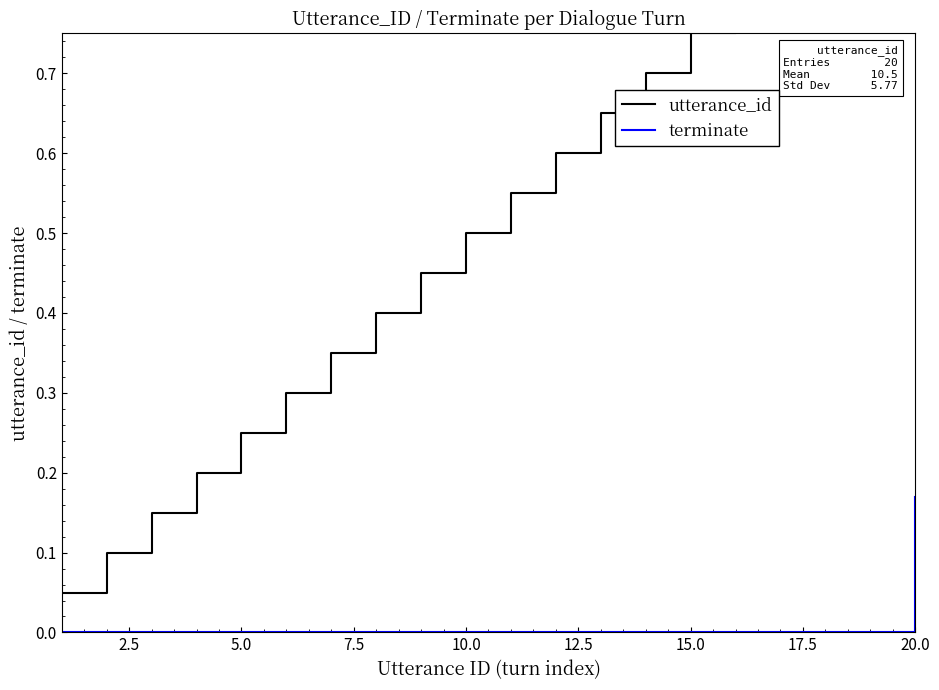

The value of terminate at 20.0 is 0.3. True or false?

False